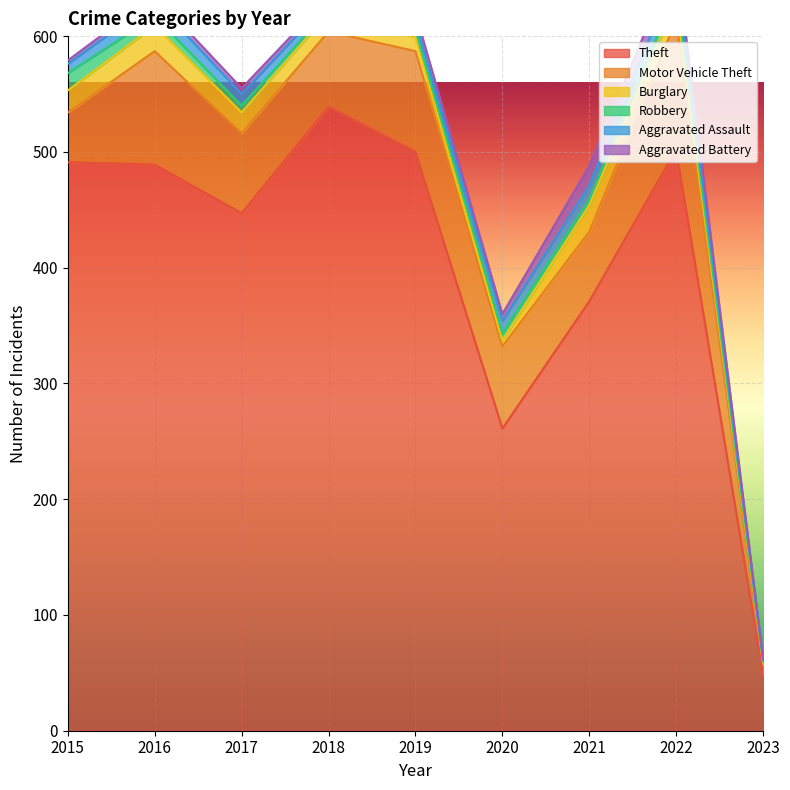

What is the greatest value displayed?

539